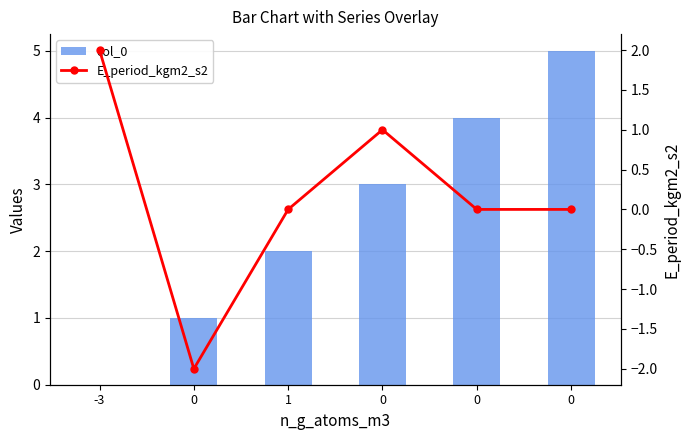

At how many categories does at least one series exceed 1?

5